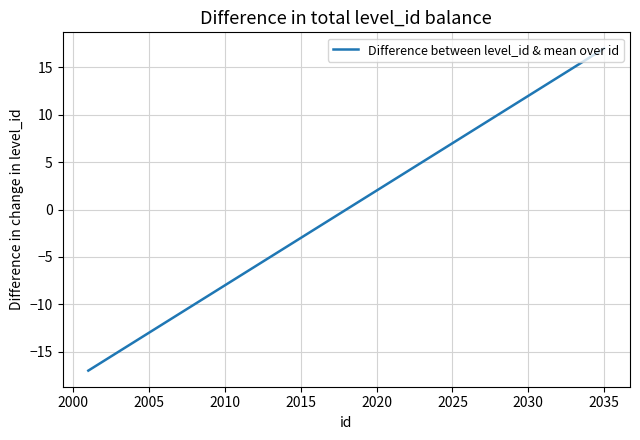

What is the maximum value shown in the chart?

17